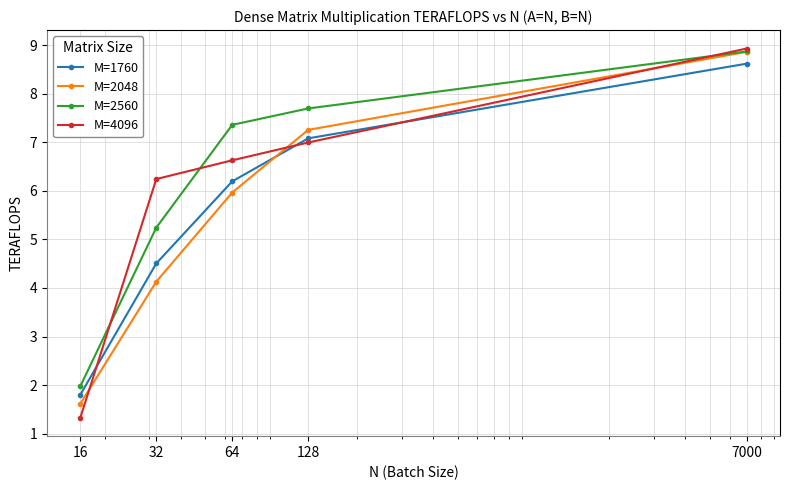

How many data points in M=2048 are less than 5?

2